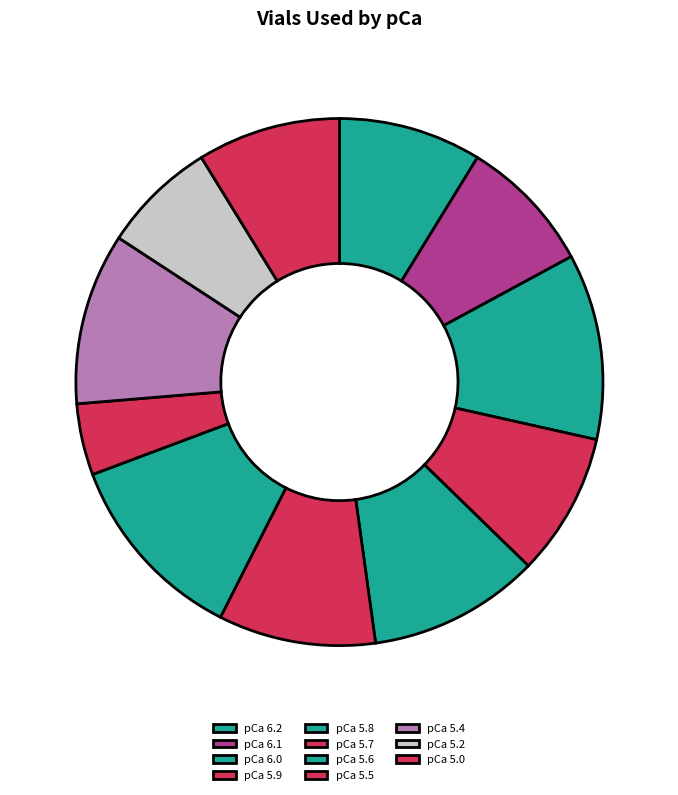

How many segments does this pie chart have?

11